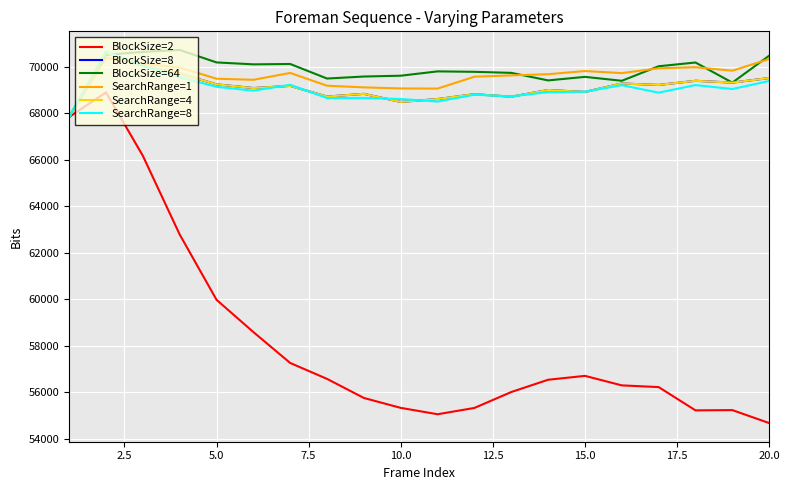

Does the chart have visible grid lines?

Yes